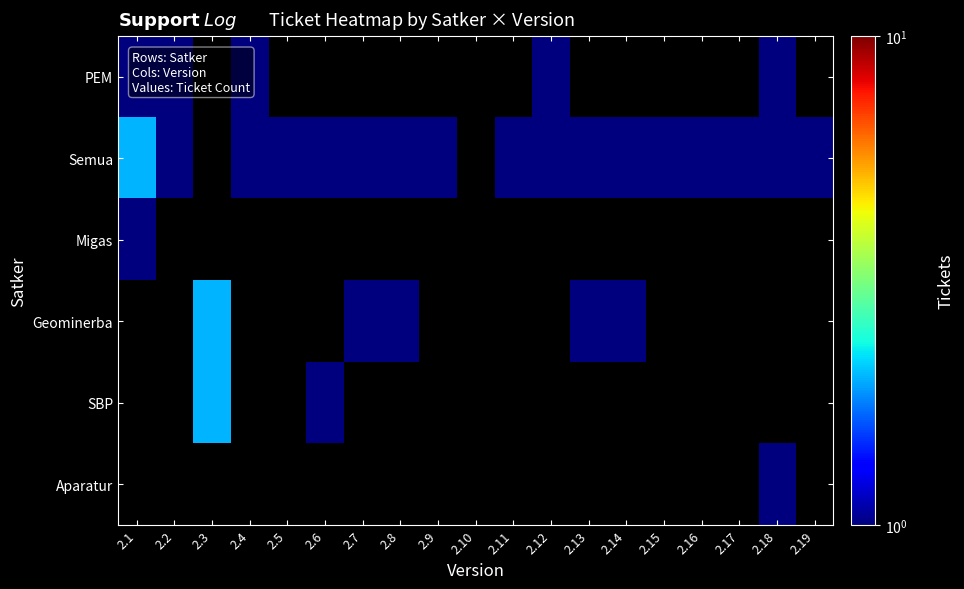

How many positive values does the Geominerba series have?

5